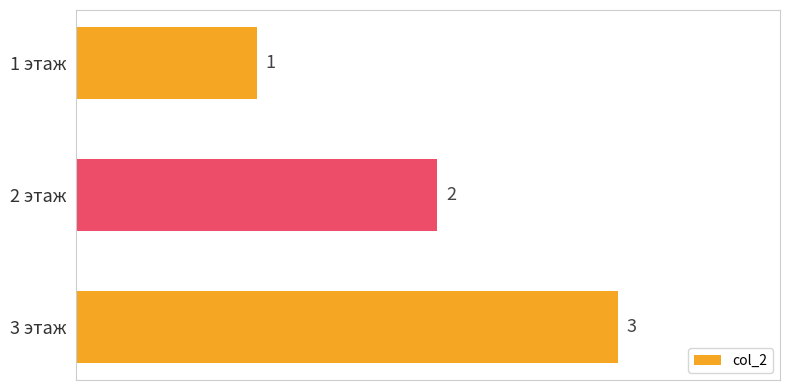

How many values are below 2?

1